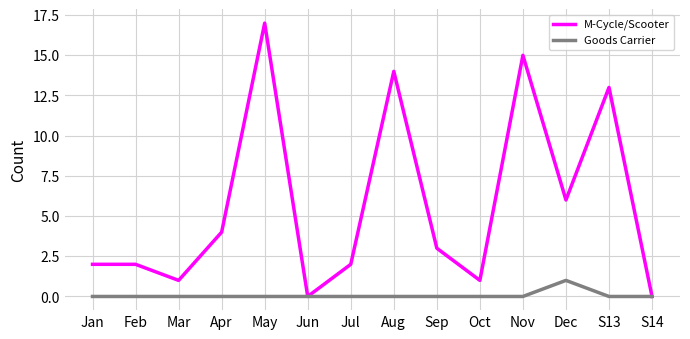

What is the maximum value for Goods Carrier?

1